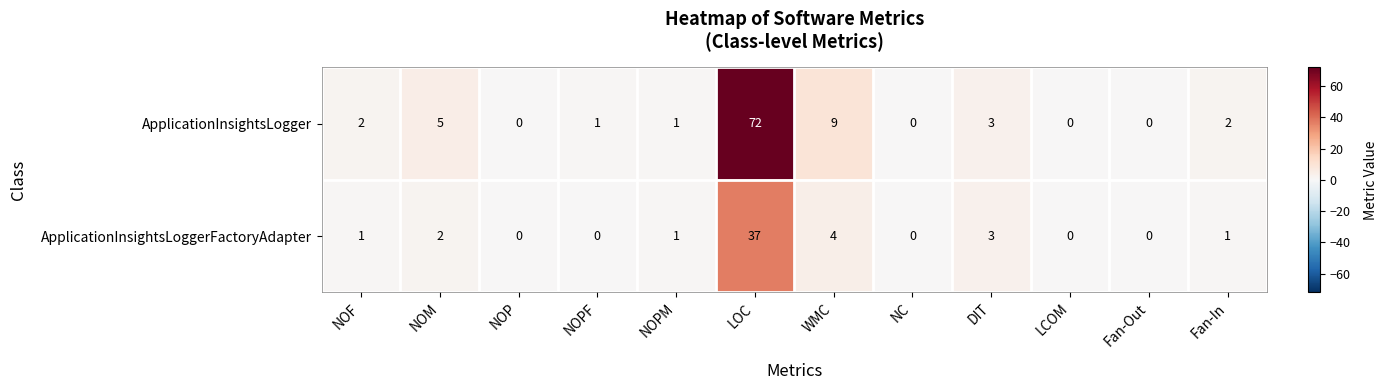

Where is ApplicationInsightsLoggerFactoryAdapter nearest to the value 18?

WMC